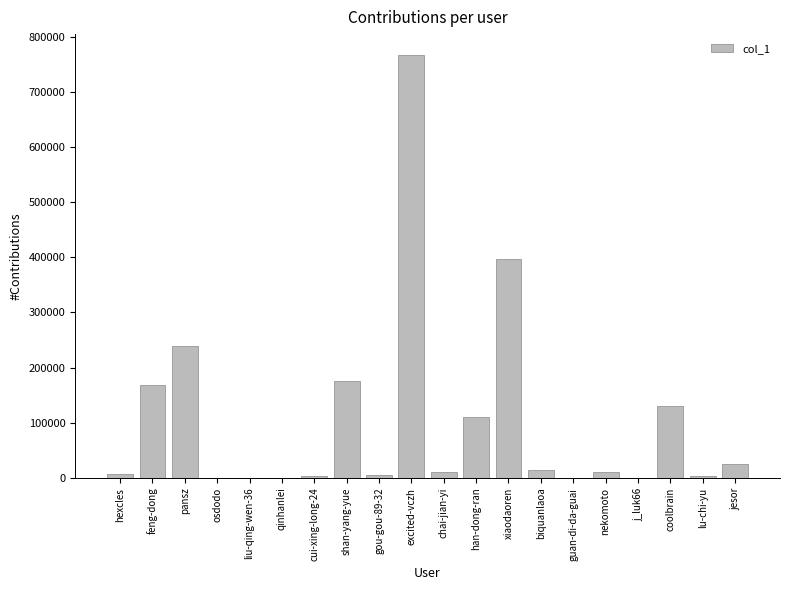

The value at feng-dong is 59394. True or false?

False